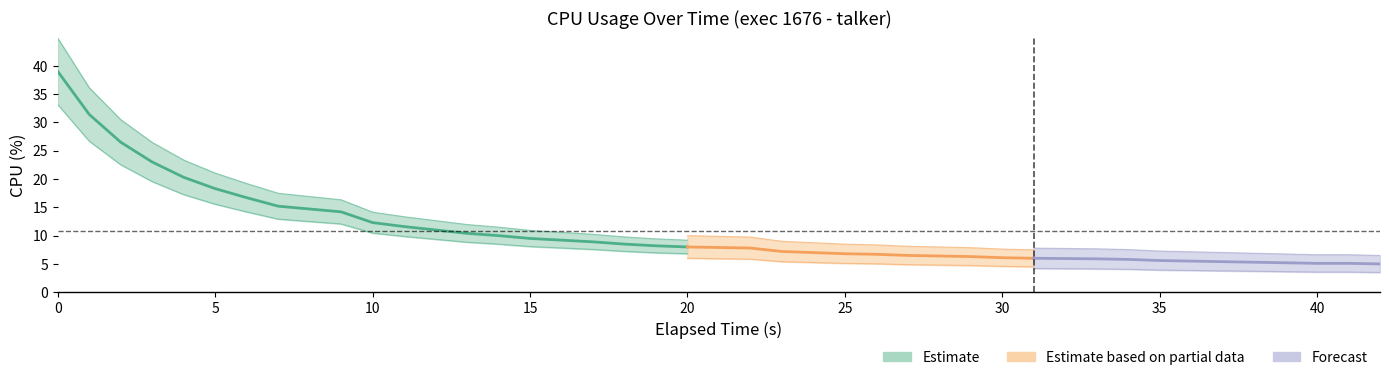

True or false: there are more than 0 points higher than both neighbors.

False